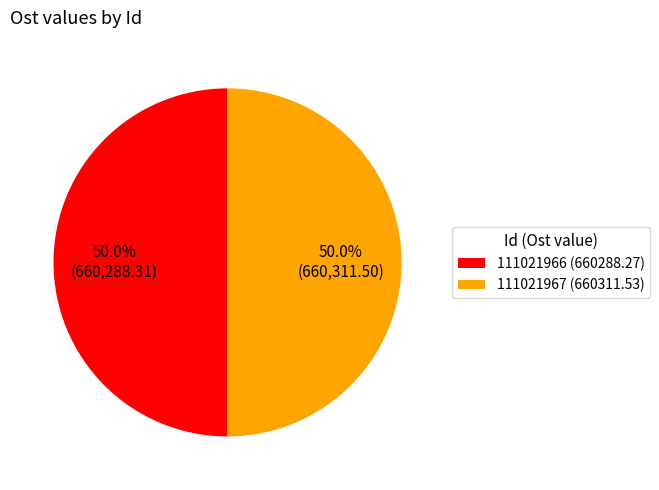

To the nearest percent, what percentage of the pie is 111021967?

50%